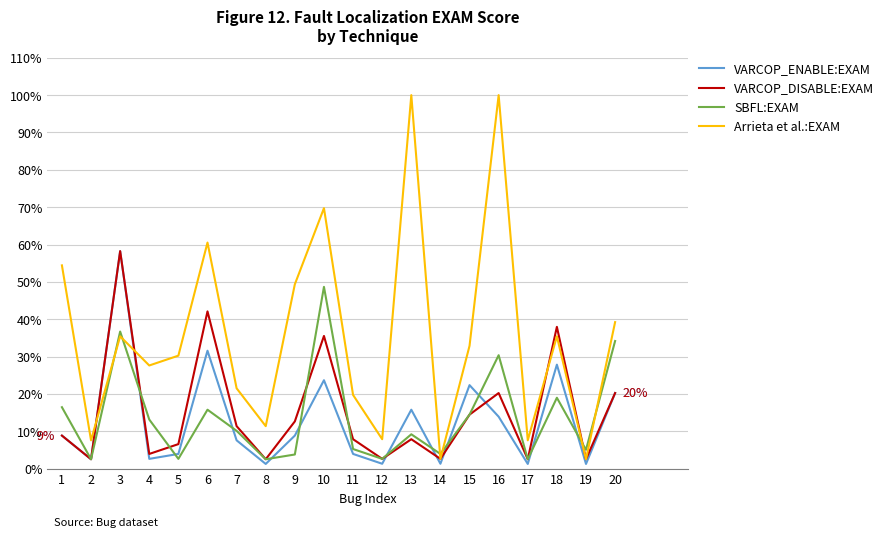

Does the chart have visible grid lines?

Yes